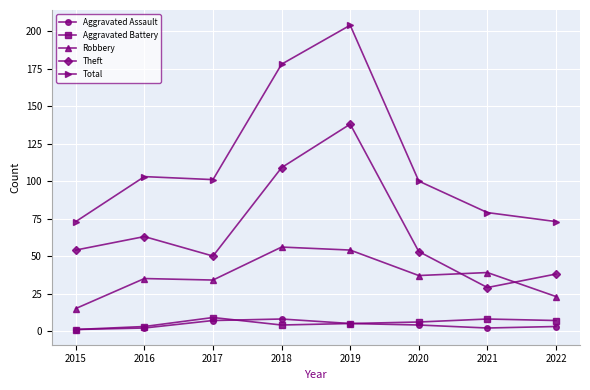

What are all the series names shown in the legend?

Aggravated Assault, Aggravated Battery, Robbery, Theft, Total